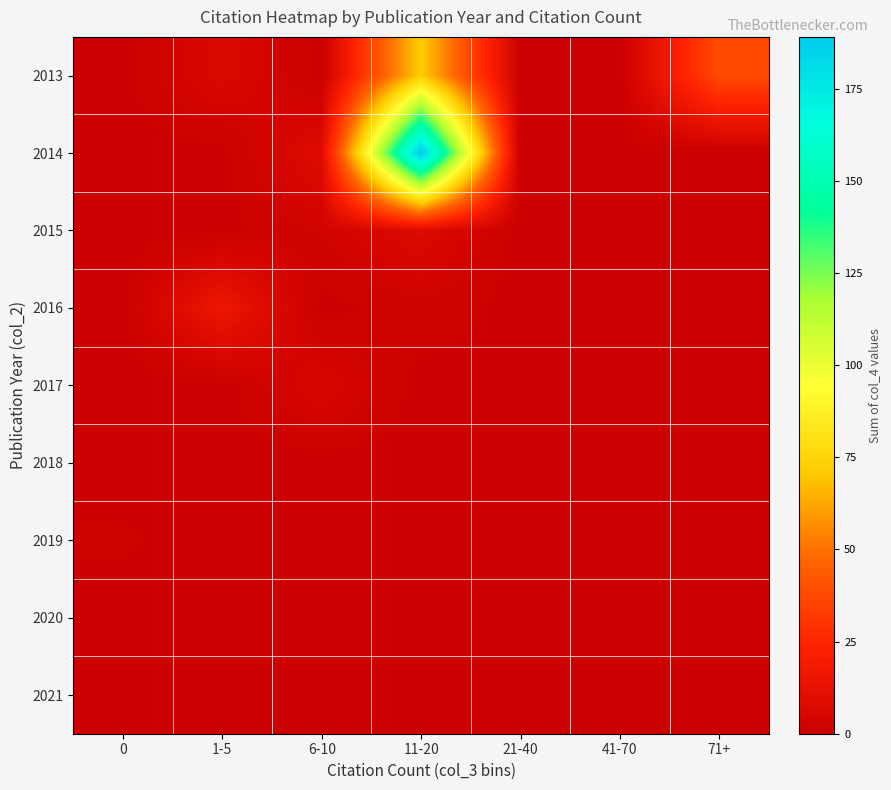

Which has a higher value, 11-20 or 41-70?

11-20